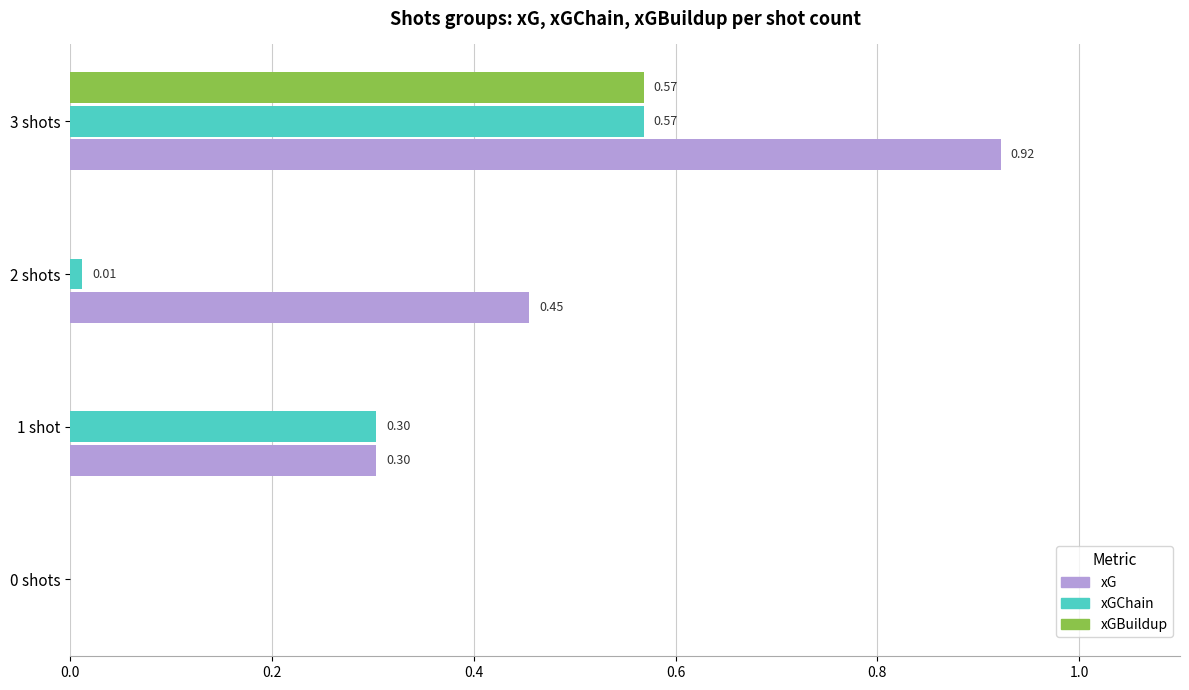

At which category is the sum across all series the highest?

3 shots